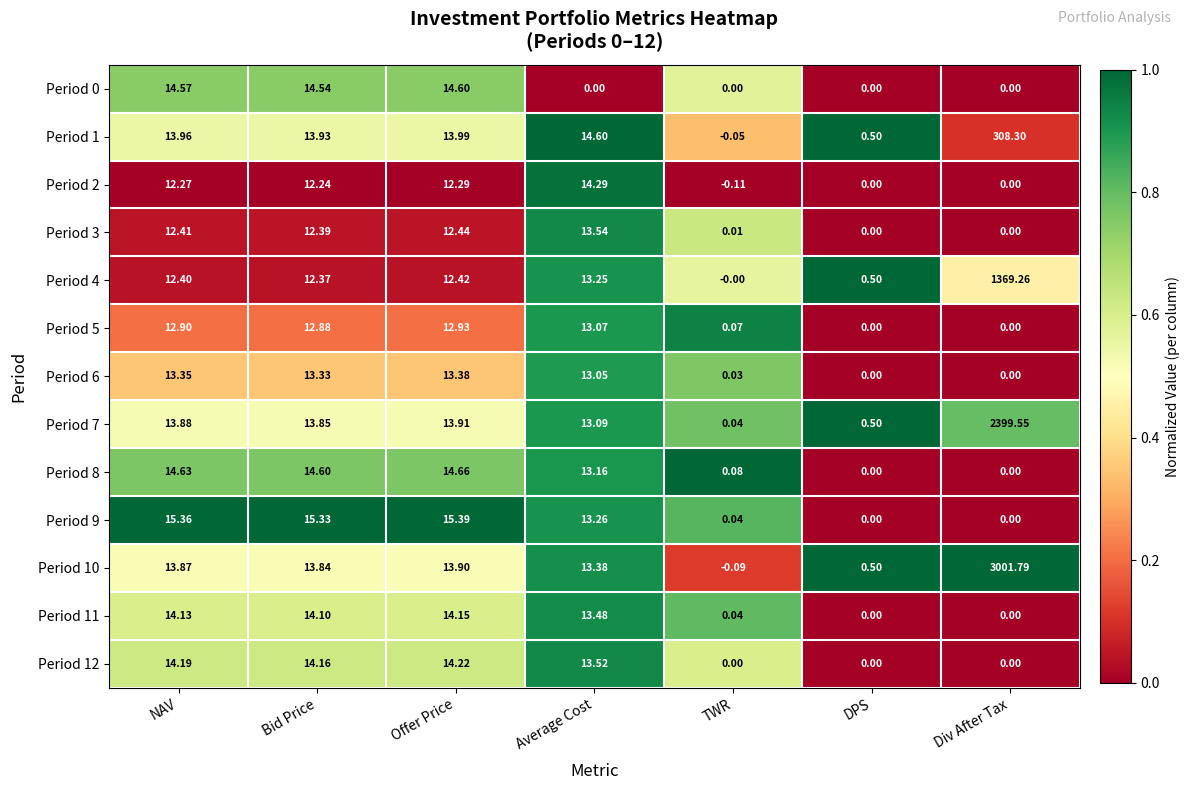

At which category does the chart reach its peak across all series?

Div After Tax